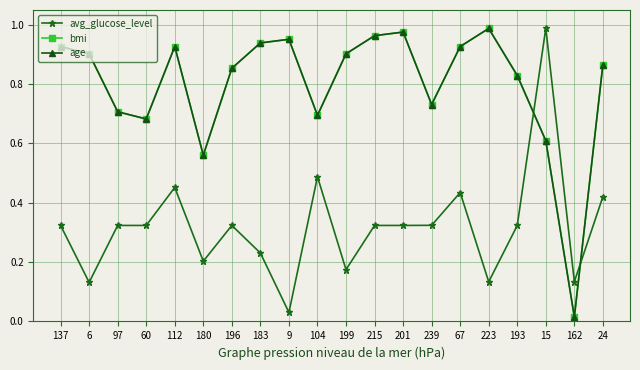

What is the value of the avg_glucose_level point at the 11th from the left?

0.2